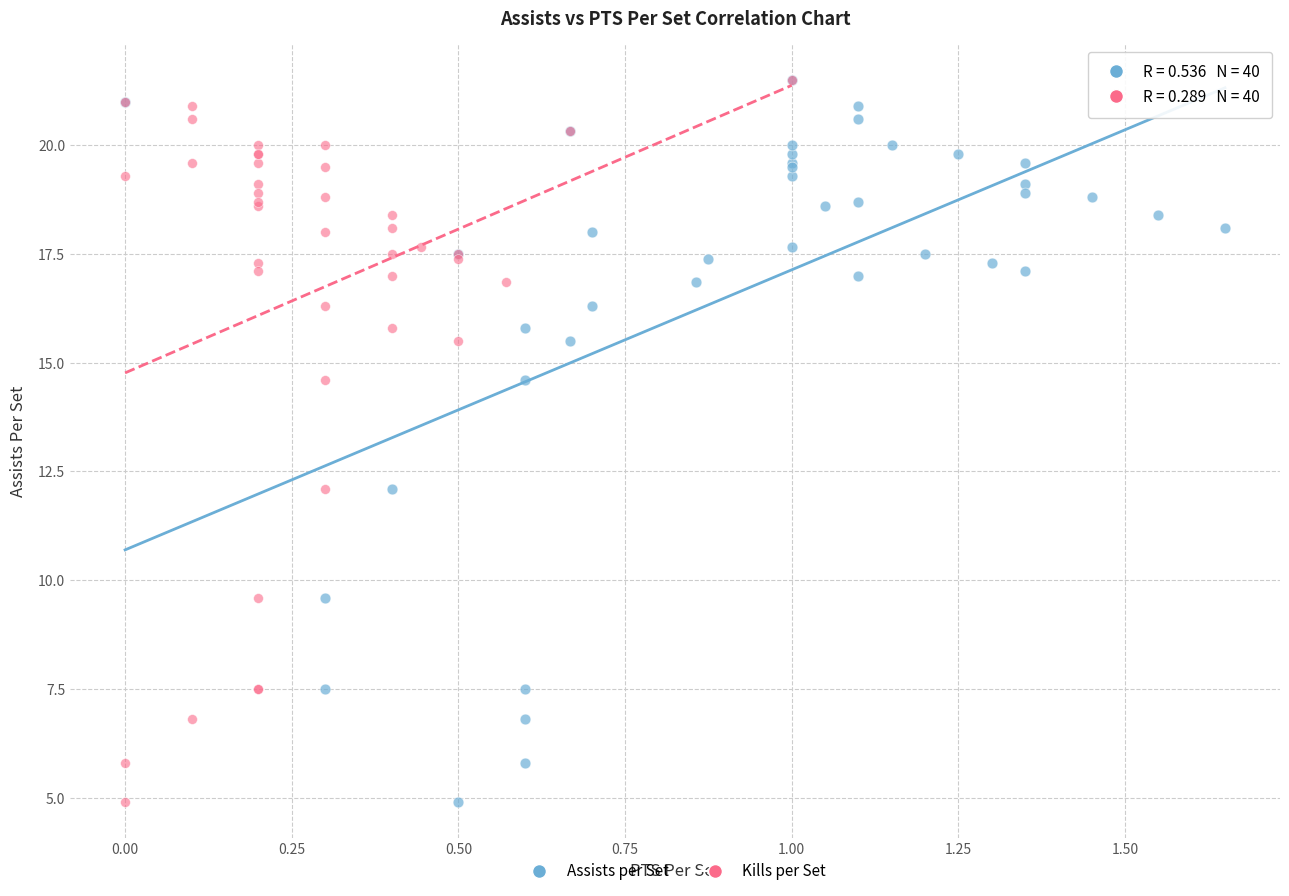

What are all the series names shown in the legend?

Assists per Set, Kills per Set